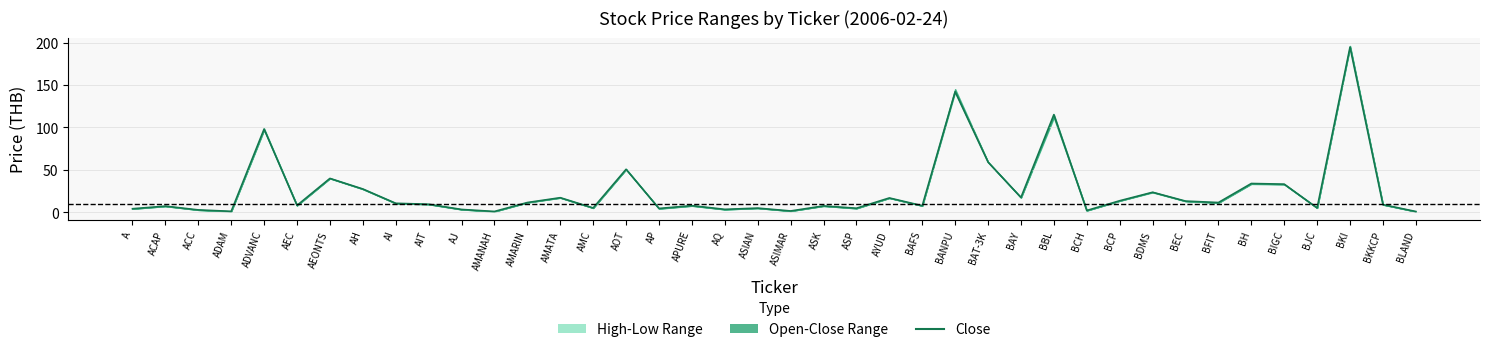

Is this an area chart (filled region under the line)?

No